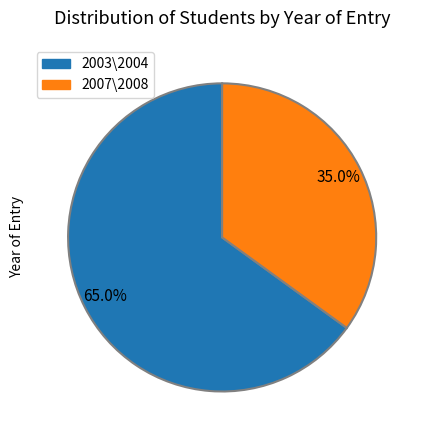

What is the ratio of the value at 2007\2008 to the value at 2003\2004?

0.5